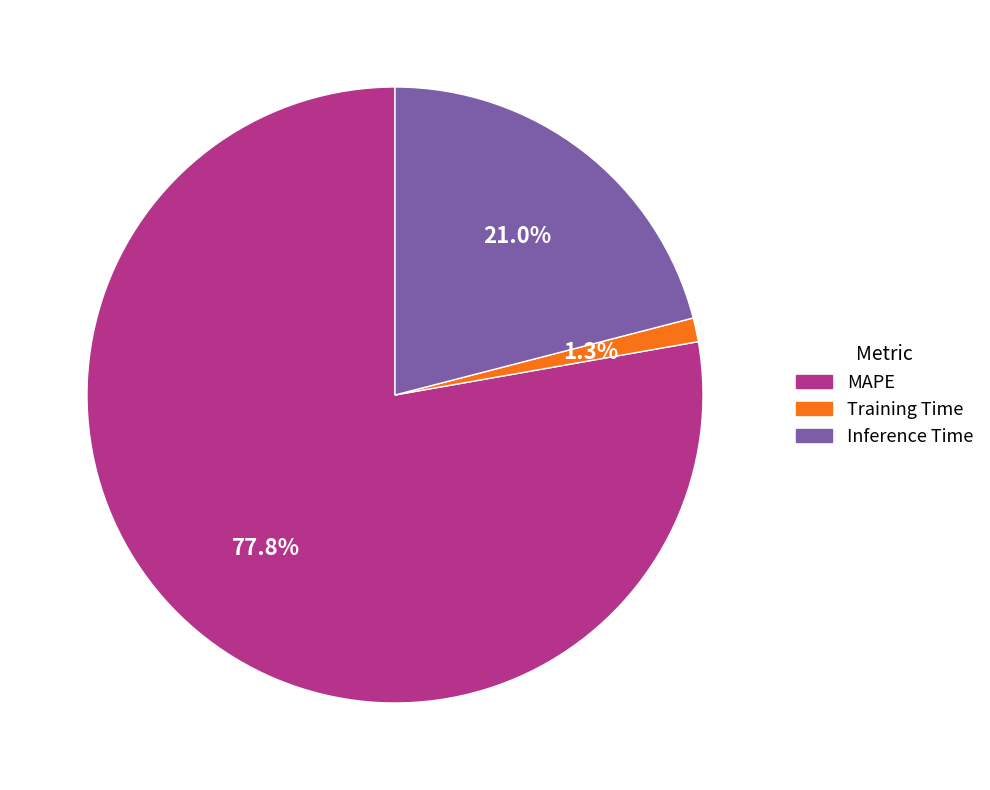

How much of the chart is everything except Inference Time?

79.0%